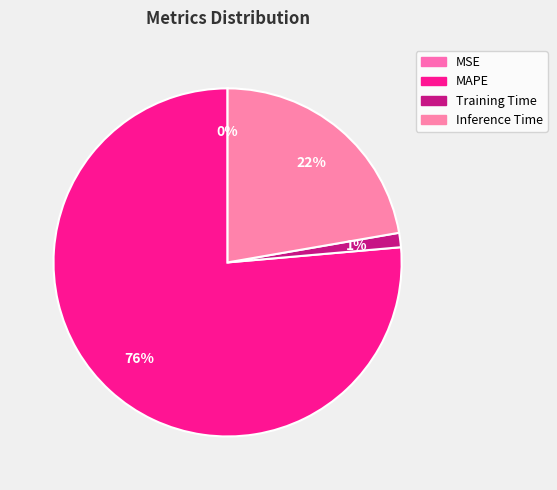

Rank the categories by value from highest to lowest.

MAPE, Inference Time, Training Time, MSE